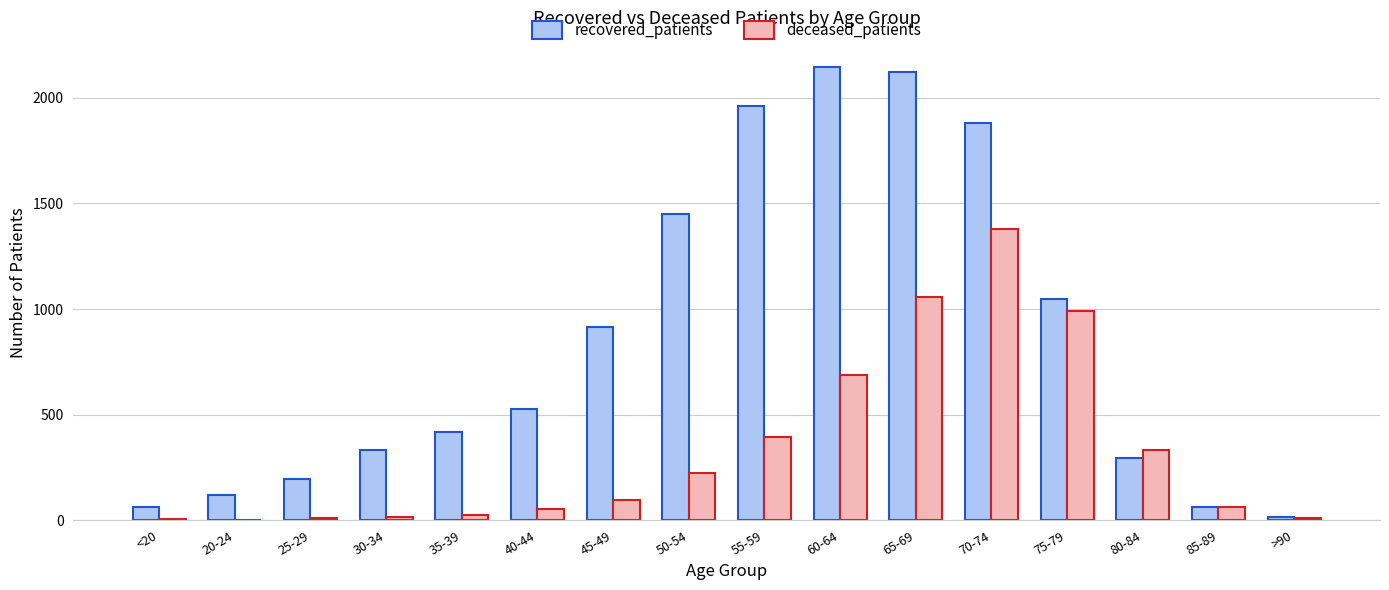

Where is deceased_patients nearest to the value 691?

60-64